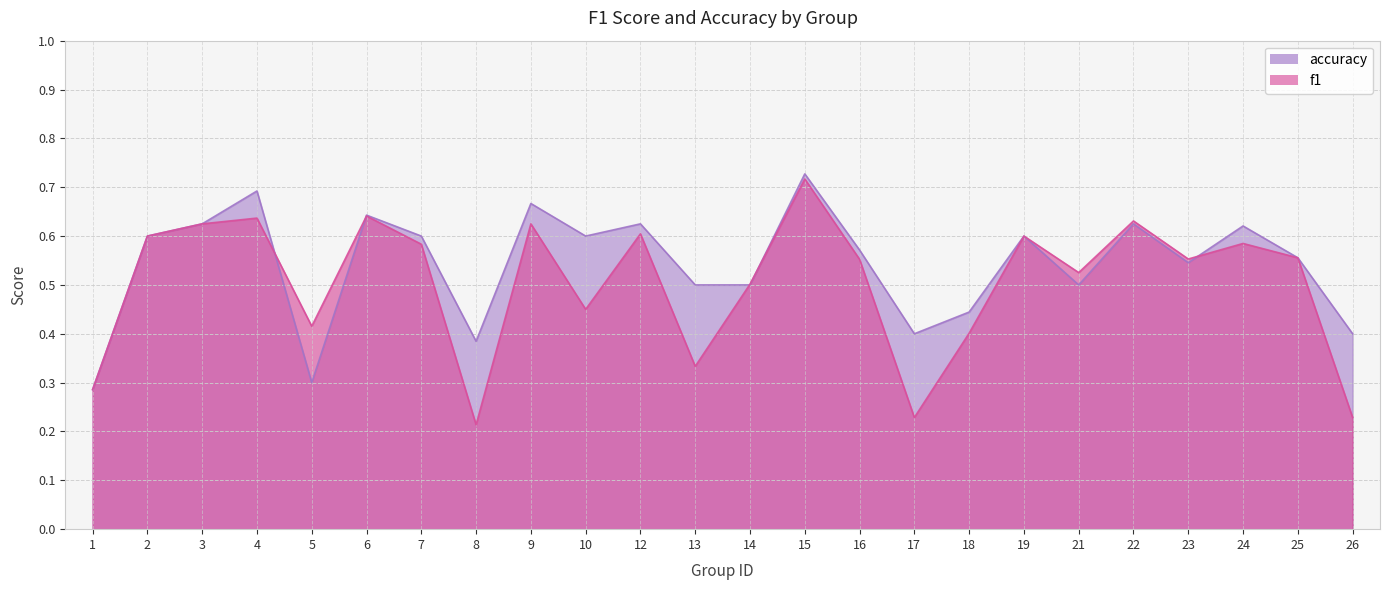

The accuracy series shows 0.4 at 1. True or false?

False